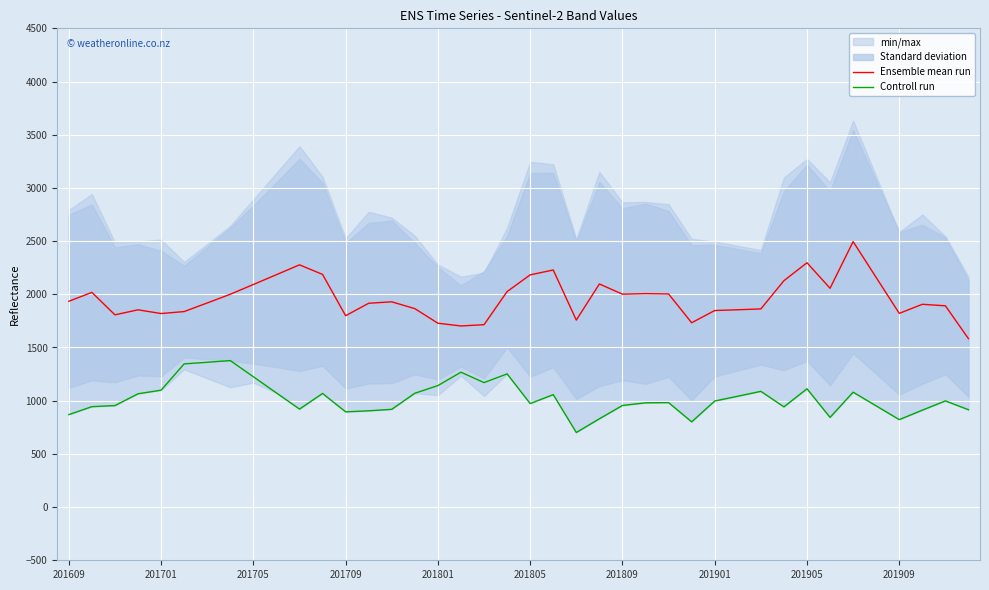

What is the value of the Controll run point at the 34th from the left?

843.0